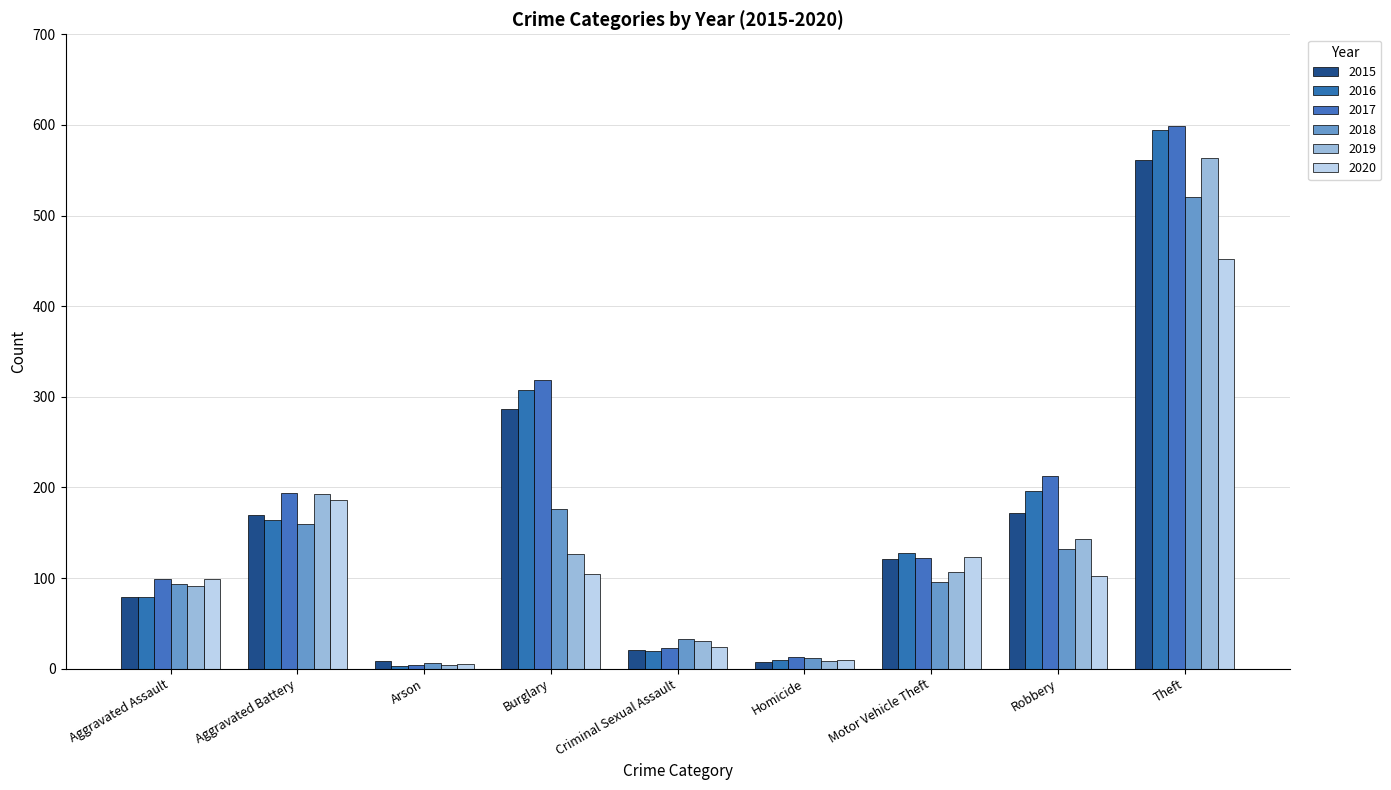

Which series changed the most between Burglary and Theft?

2019